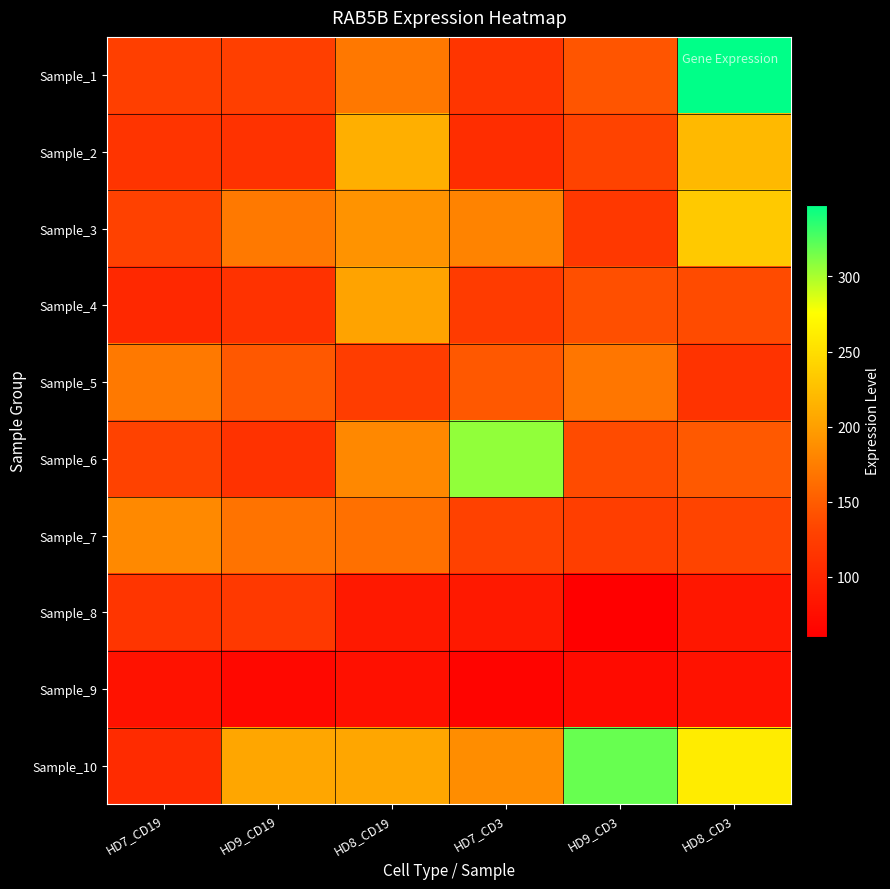

Reading left to right, transcribe all the data shown in this chart.

Sample_1: HD7_CD19=126.2	HD9_CD19=126.0	HD8_CD19=170.8	HD7_CD3=116.0	HD9_CD3=144.5	HD8_CD3=347.9
Sample_2: HD7_CD19=115.3	HD9_CD19=113.3	HD8_CD19=212.7	HD7_CD3=107.2	HD9_CD3=130.4	HD8_CD3=220.5
Sample_3: HD7_CD19=128.3	HD9_CD19=170.9	HD8_CD19=190.6	HD7_CD3=179.1	HD9_CD3=119.1	HD8_CD3=232.7
Sample_4: HD7_CD19=102.6	HD9_CD19=112.8	HD8_CD19=202.6	HD7_CD3=122.1	HD9_CD3=140.1	HD8_CD3=137.4
Sample_5: HD7_CD19=171.3	HD9_CD19=146.7	HD8_CD19=123.9	HD7_CD3=146.8	HD9_CD3=169.5	HD8_CD3=113.5
Sample_6: HD7_CD19=129.2	HD9_CD19=113.2	HD8_CD19=182.5	HD7_CD3=306.5	HD9_CD3=137.3	HD8_CD3=147.4
Sample_7: HD7_CD19=183.2	HD9_CD19=167.1	HD8_CD19=164.2	HD7_CD3=128.2	HD9_CD3=124.7	HD8_CD3=131.1
Sample_8: HD7_CD19=115.9	HD9_CD19=119.9	HD8_CD19=86.5	HD7_CD3=86.5	HD9_CD3=60.0	HD8_CD3=84.4
Sample_9: HD7_CD19=79.8	HD9_CD19=69.5	HD8_CD19=77.4	HD7_CD3=64.5	HD9_CD3=72.3	HD8_CD3=79.8
Sample_10: HD7_CD19=105.8	HD9_CD19=205.5	HD8_CD19=205.3	HD7_CD3=186.3	HD9_CD3=318.6	HD8_CD3=261.2